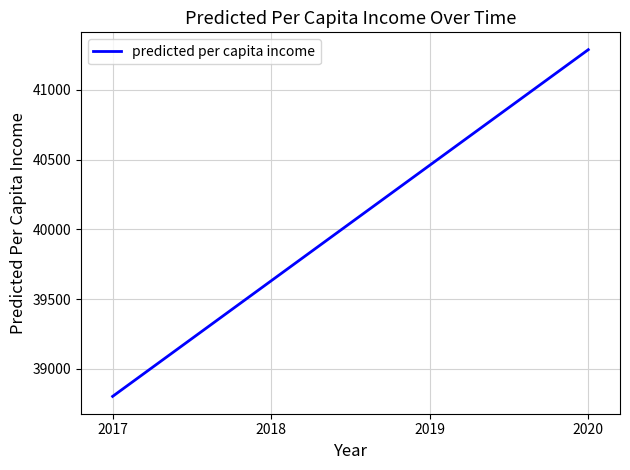

Is it true that the value at 2019 is 40460.2?

True